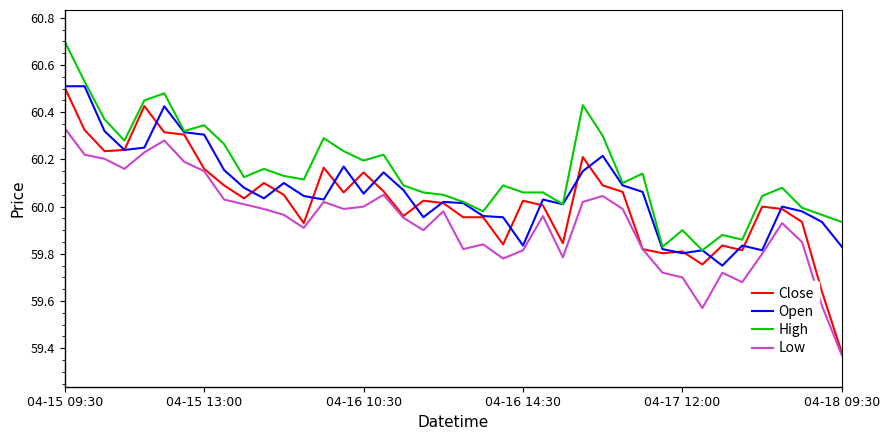

List the series in order of their overall mean, lowest first.

Low, Close, Open, High